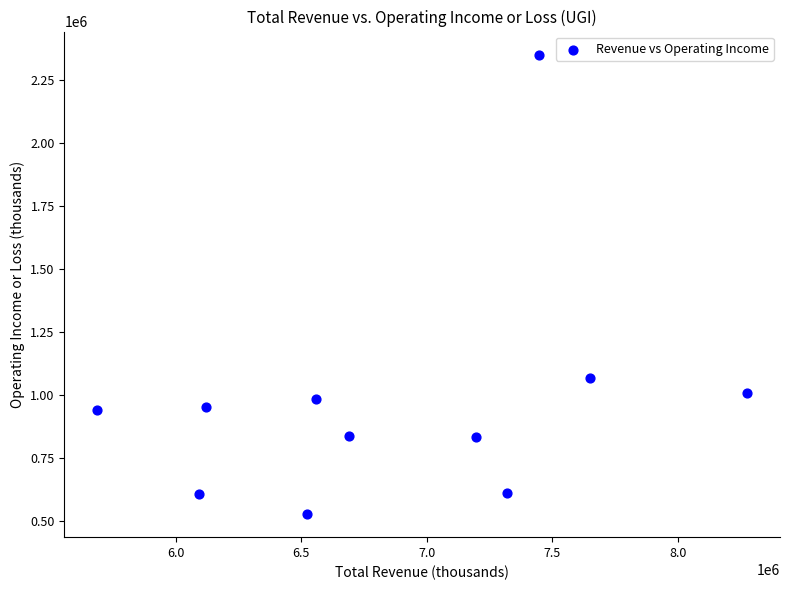

What is the average Y value?

972573